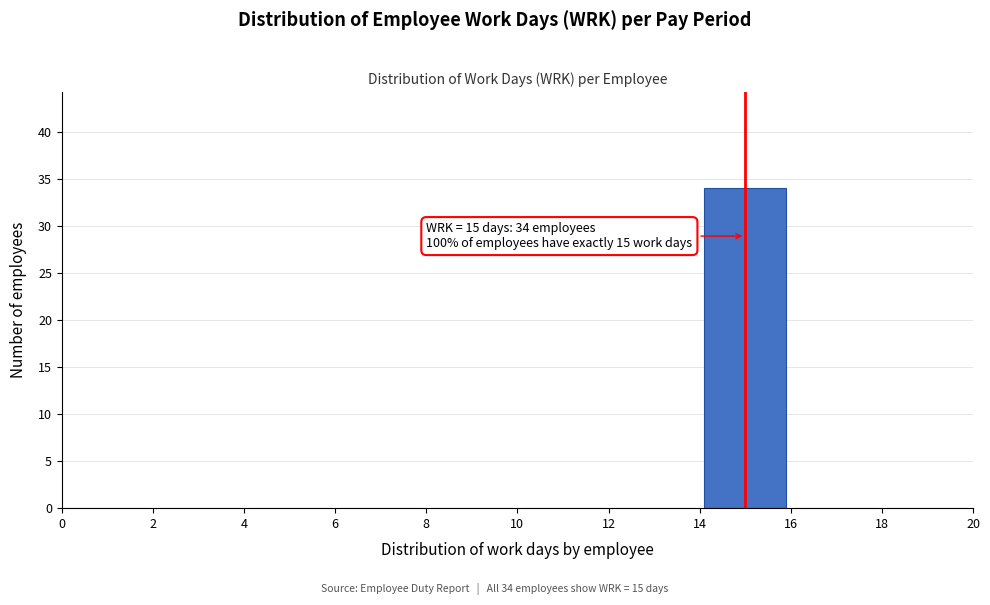

Over which range of the x-axis is the bar tallest?

14 to 16